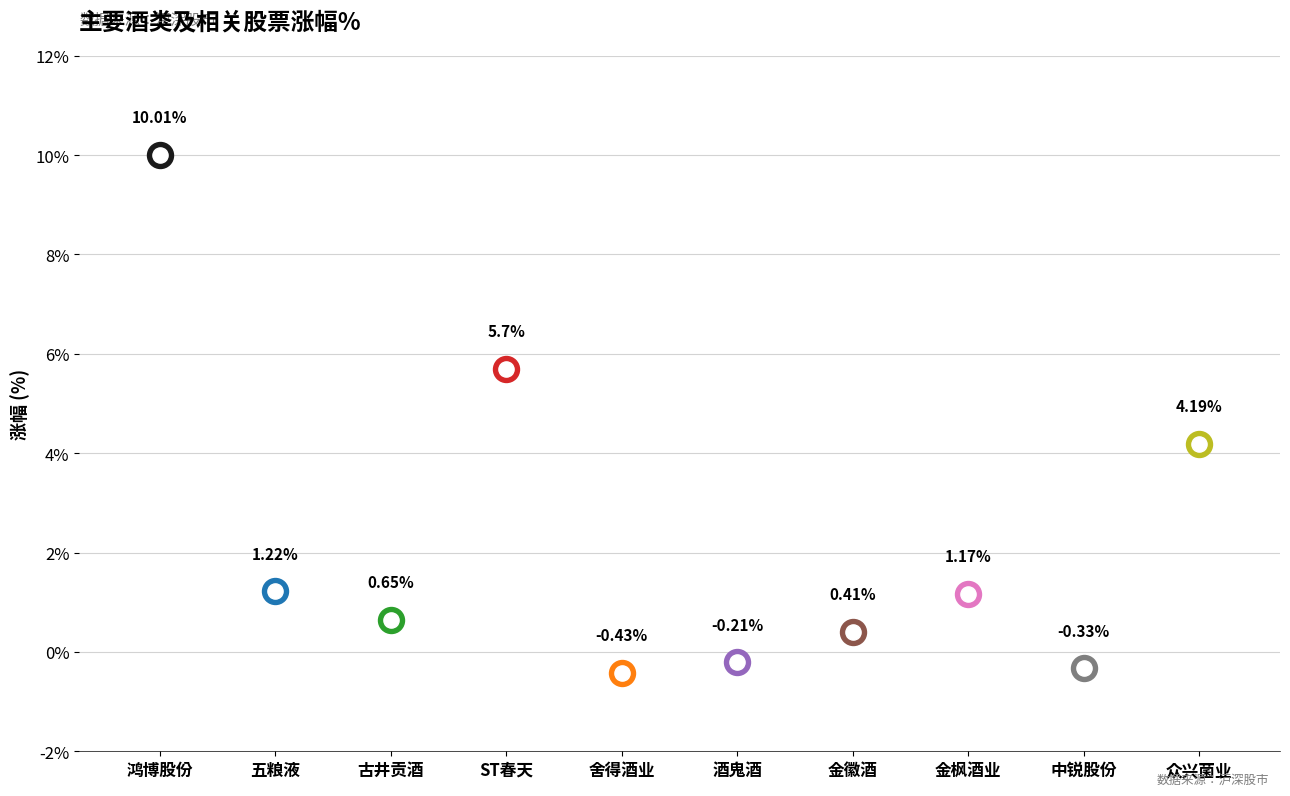

What is the ratio of the value at 金枫酒业 to the value at ST春天?

0.2